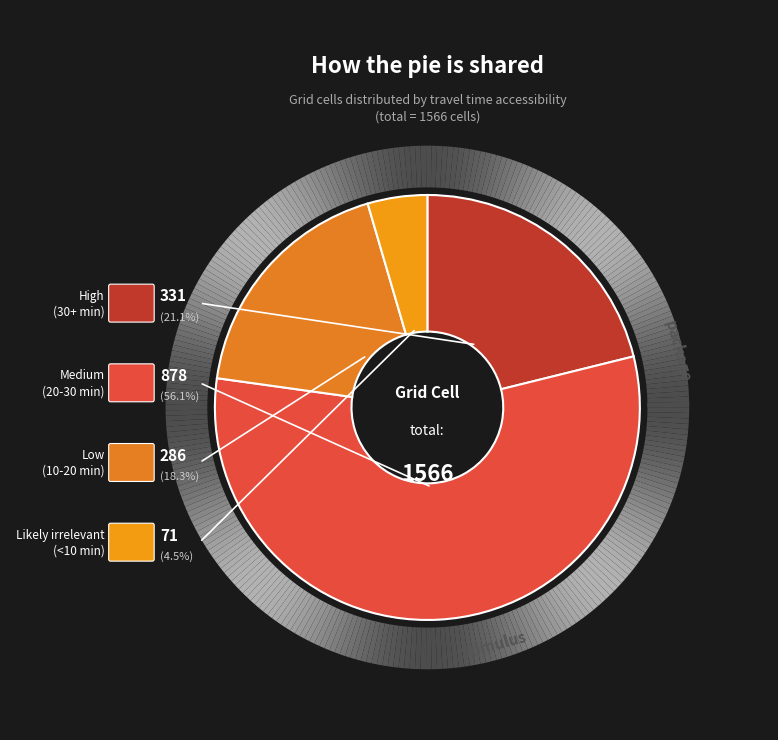

Which category has the smallest portion of the pie?

Likely irrelevant (<10 min)